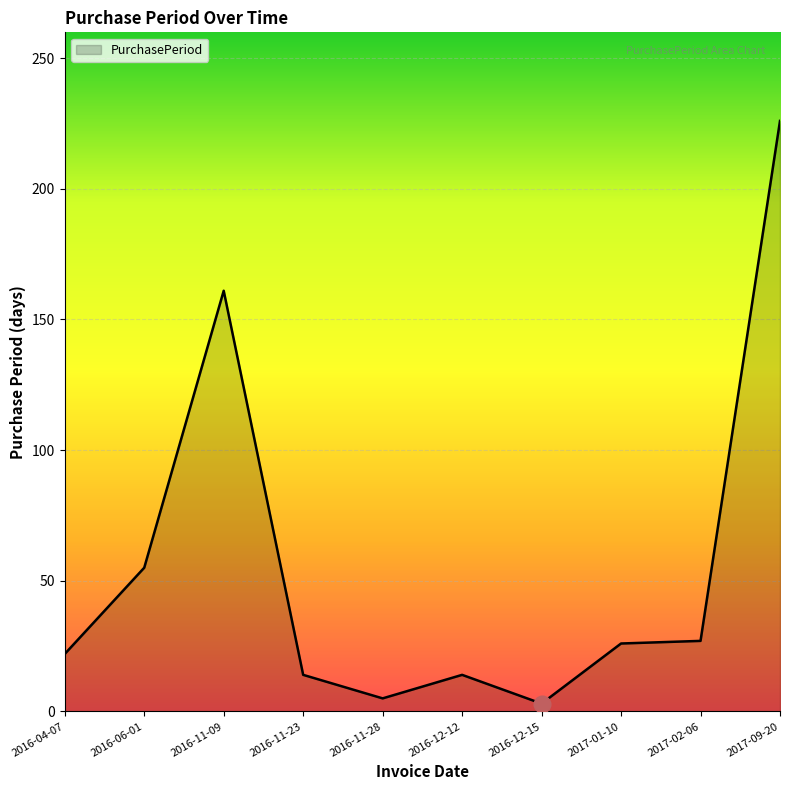

Which category has the highest value across all series?

2017-09-20